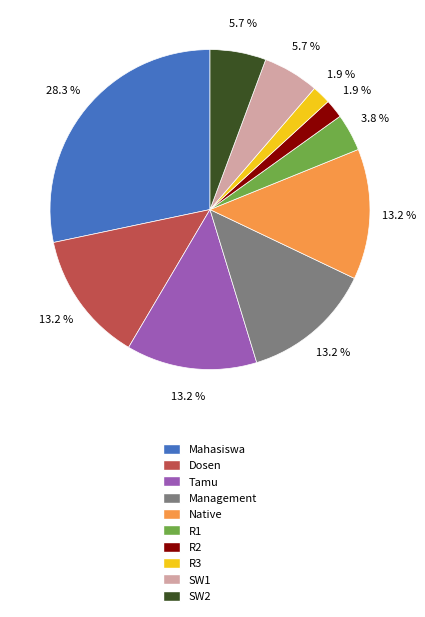

Which category has the biggest portion of the pie?

Mahasiswa